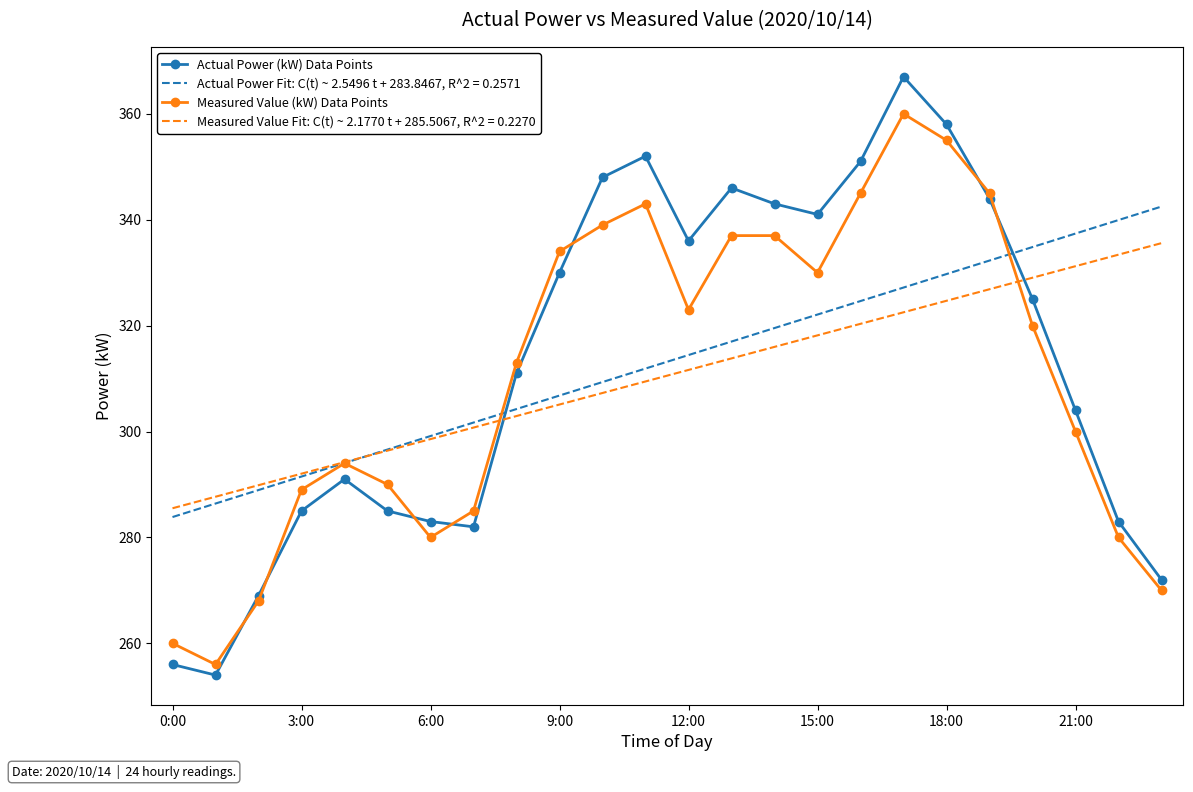

How many values in the Actual Power (kW) Data Points series are below 325?

12